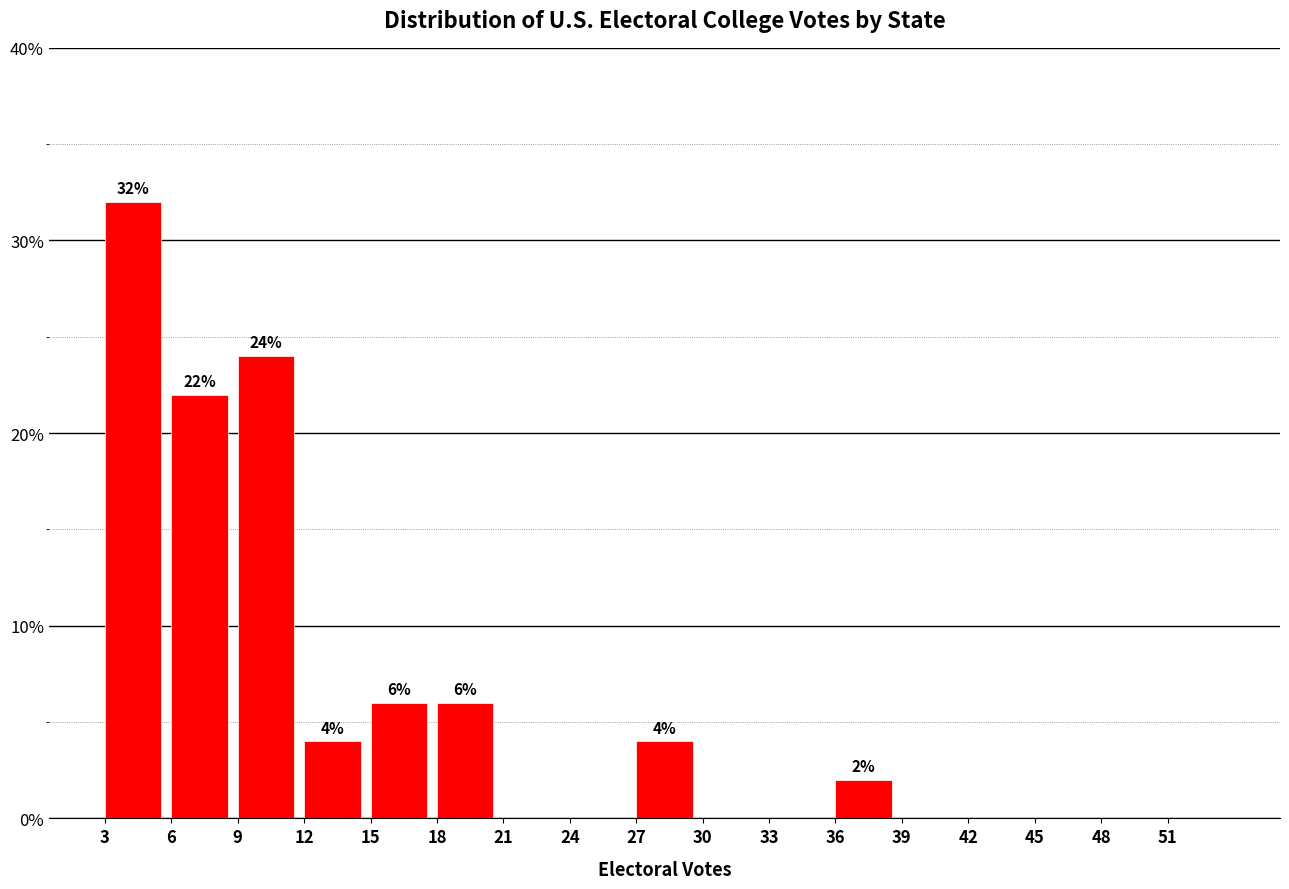

Over which range of the x-axis is the bar tallest?

3 to 6